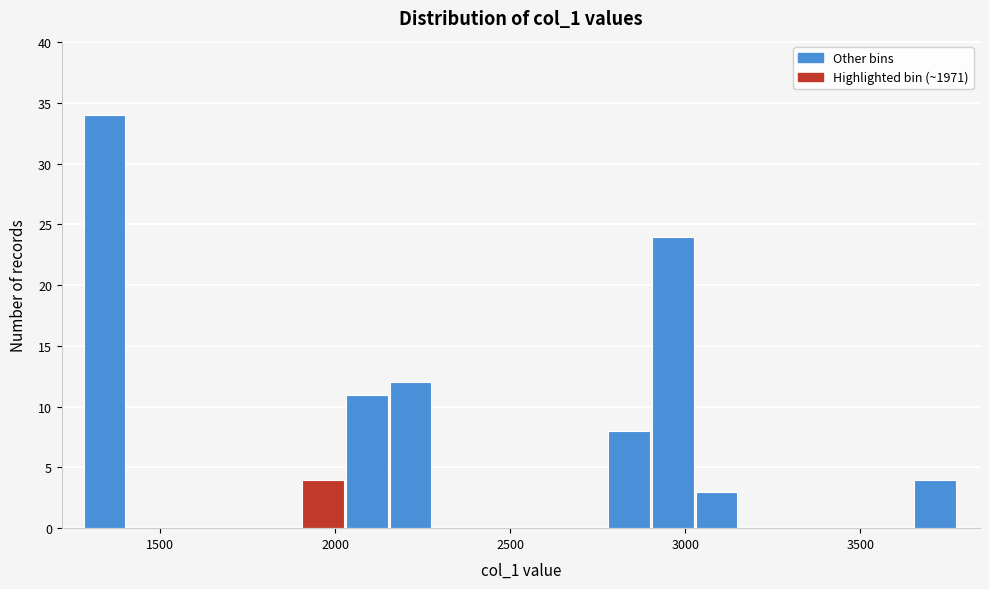

Read against the x-axis, roughly where is the centre of the tallest bar?

1350